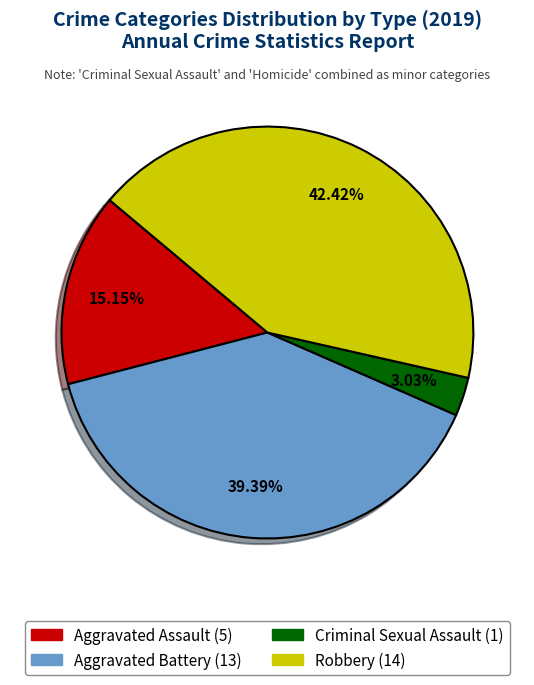

To the nearest percent, what percentage of the pie is Aggravated Assault?

15%